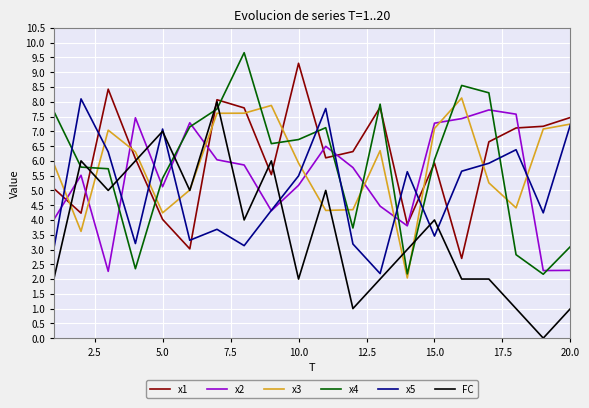

Which series has the widest spread of values?

FC